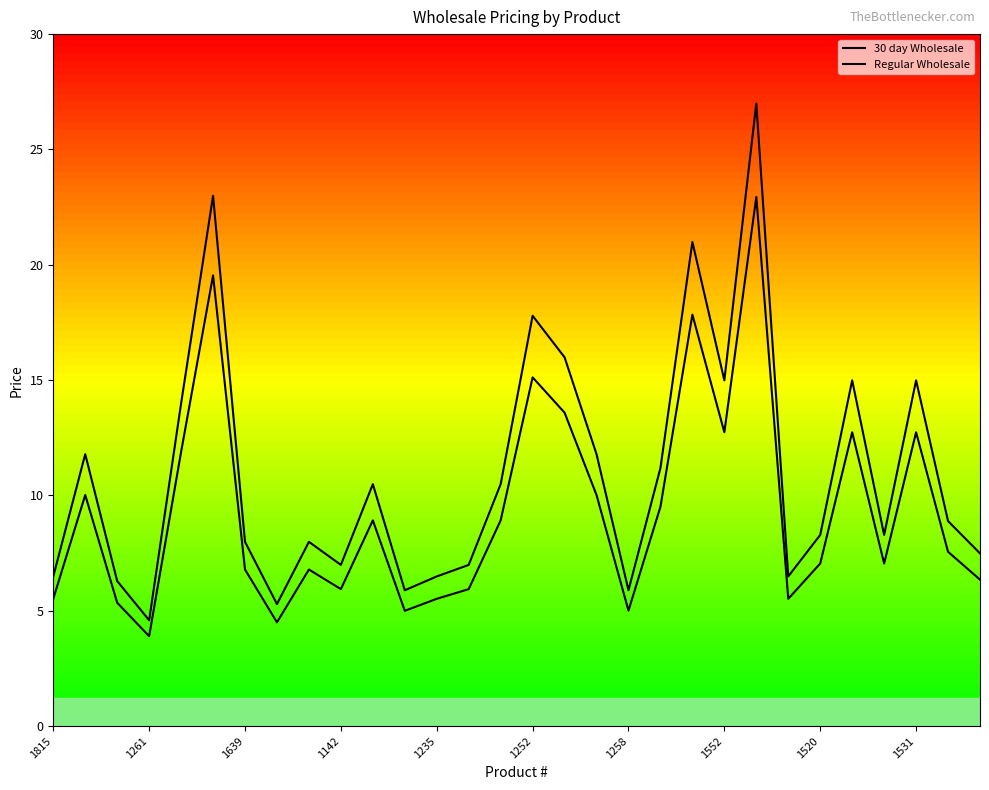

Rank the series by their maximum value, from lowest to highest.

30 day Wholesale, Regular Wholesale